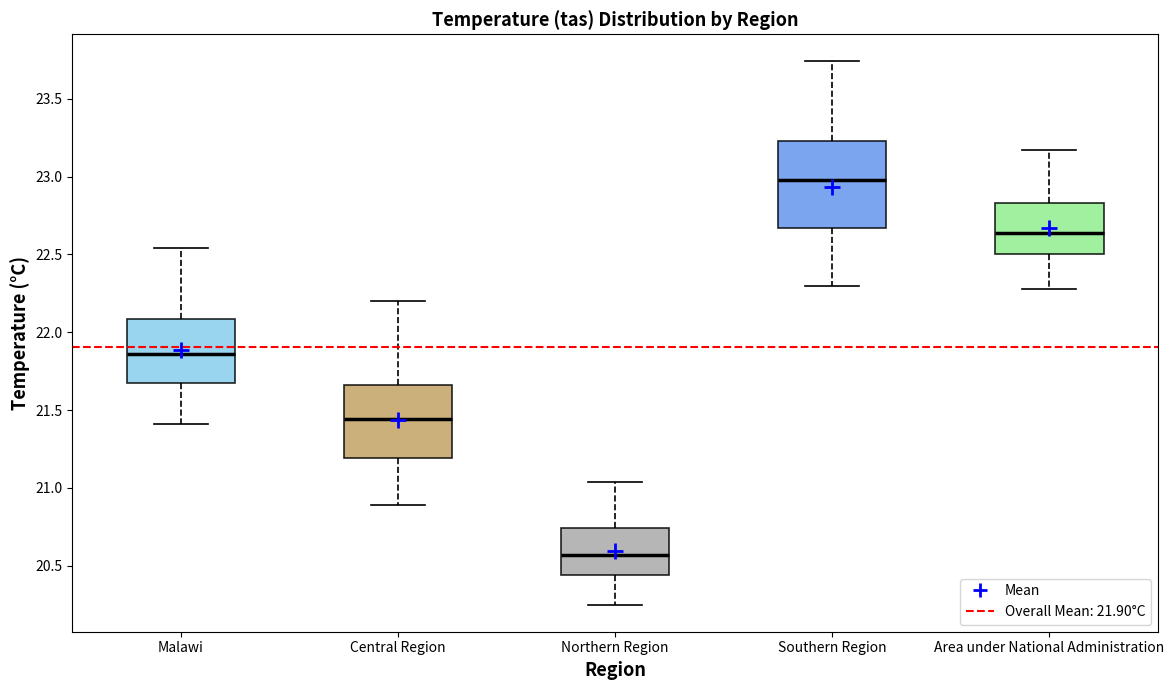

Which box is the tallest, from its lower edge to its upper edge?

Southern Region